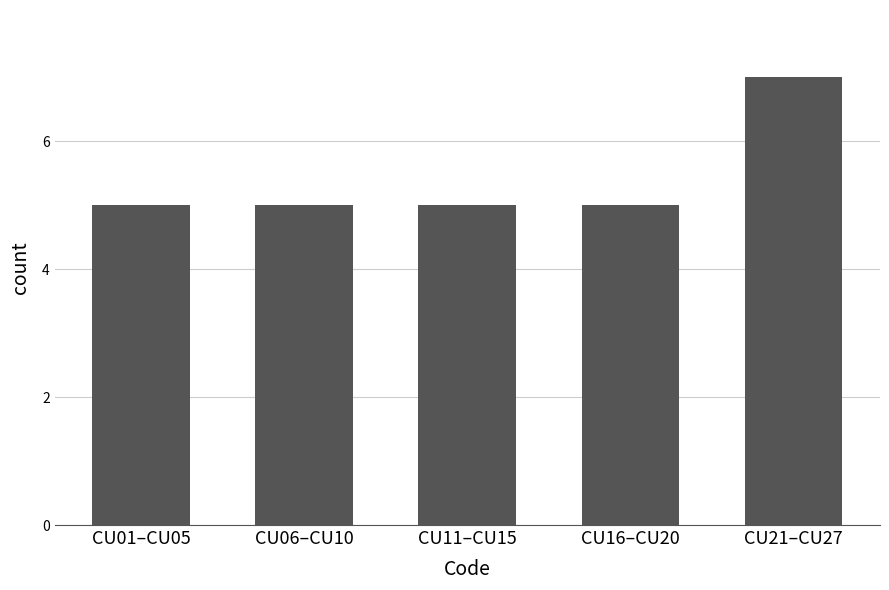

What position from the right is CU21–CU27?

1